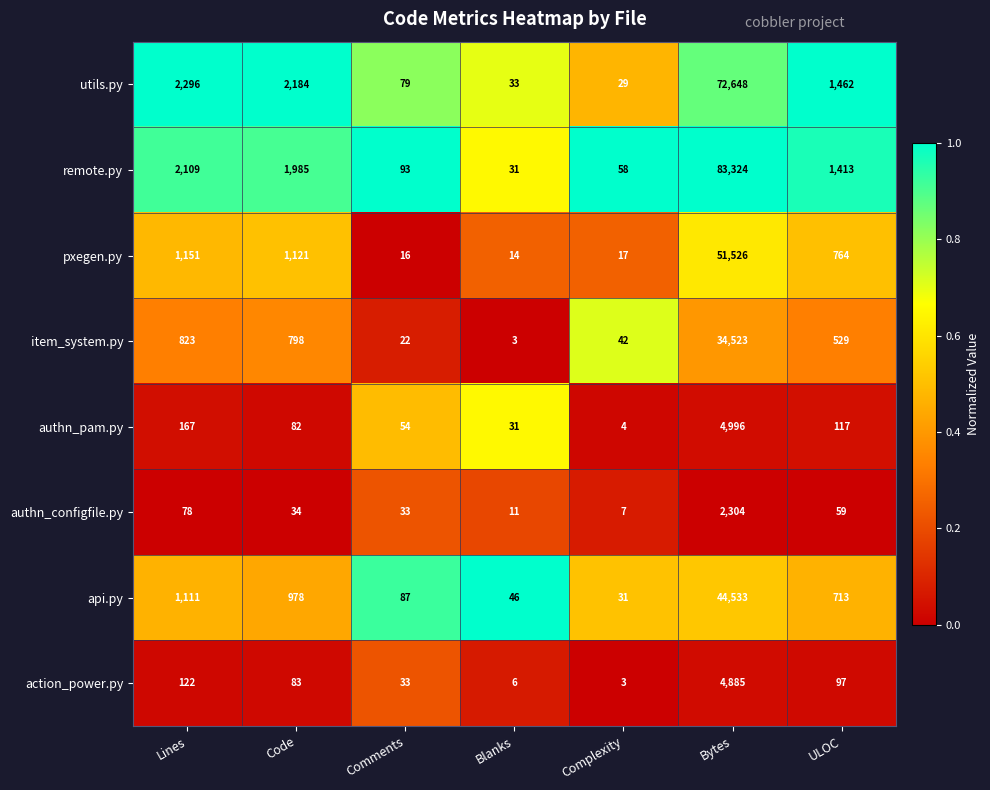

At which category is the sum across all series the highest?

Bytes